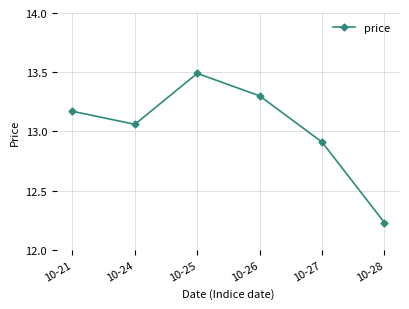

What is the maximum value shown in the chart?

13.5